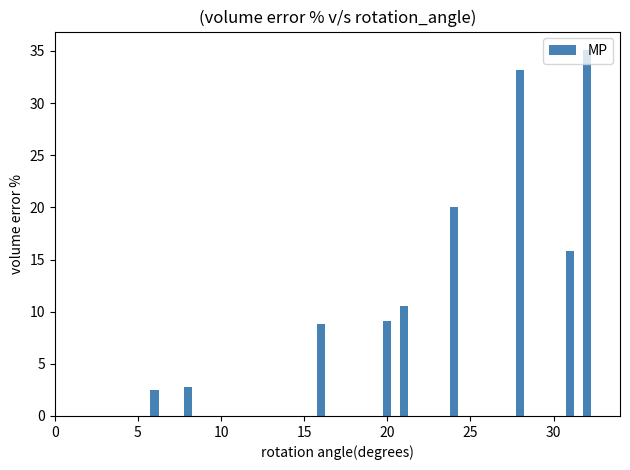

What is the minimum value shown in the chart?

2.5